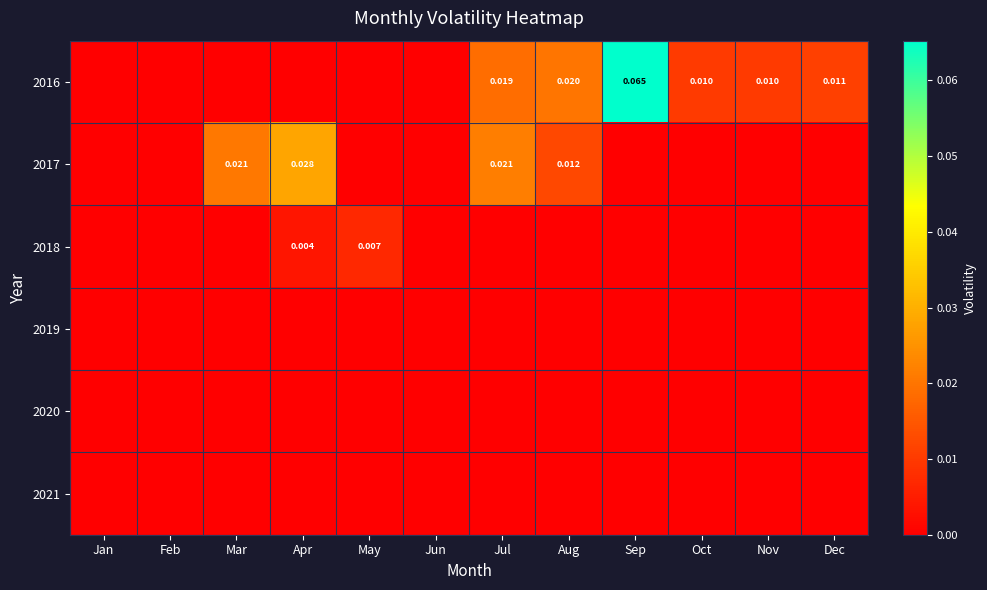

Where is 2021 nearest to the value 0?

Jan